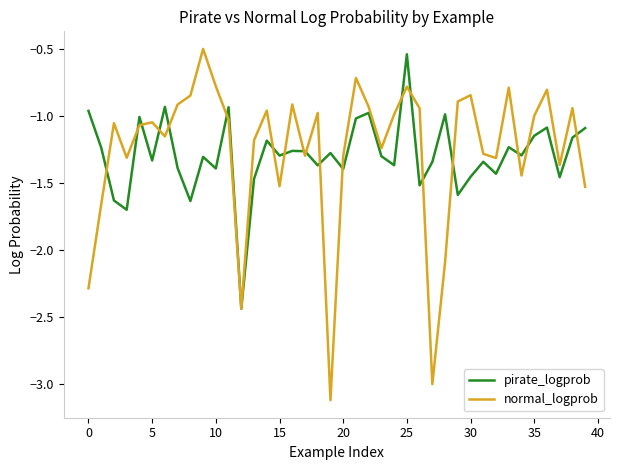

True or false: pirate_logprob and normal_logprob cross at least once.

True